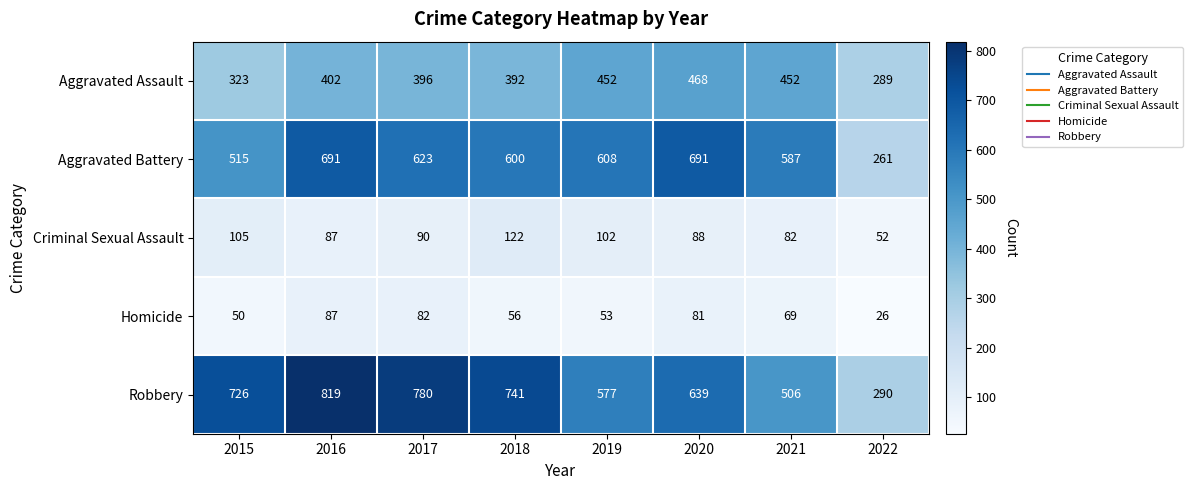

What is the approximate value of Aggravated Battery at 2018, to the nearest 50?

600